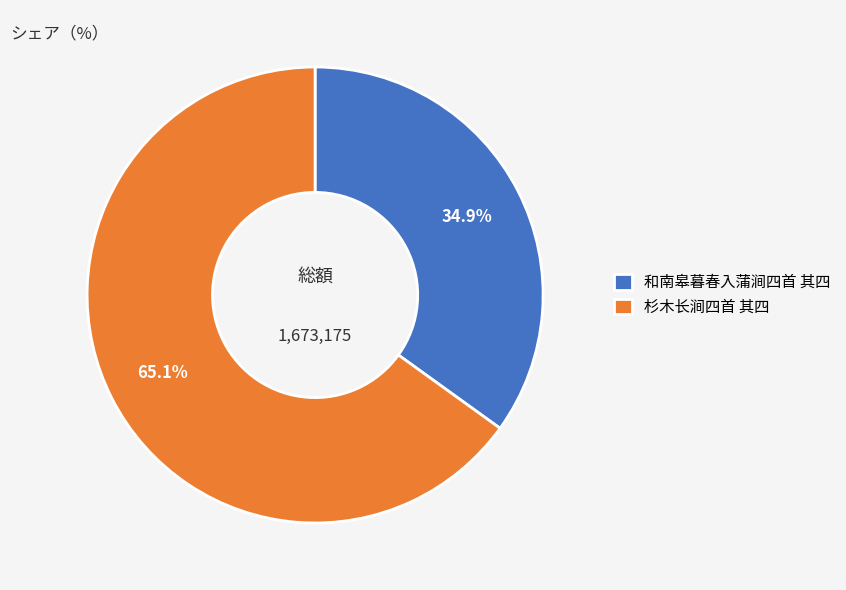

Is it true that 和南皋暮春入蒲涧四首 其四 is 35% of the pie?

True